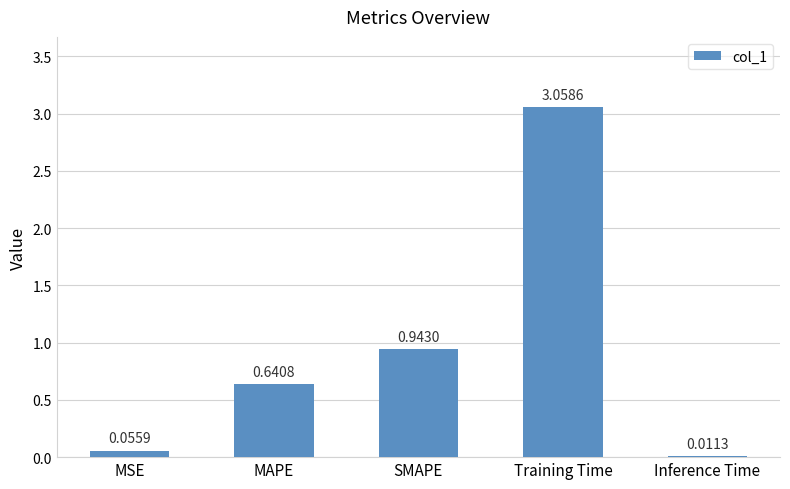

Rank the categories by value from lowest to highest.

Inference Time, MSE, MAPE, SMAPE, Training Time